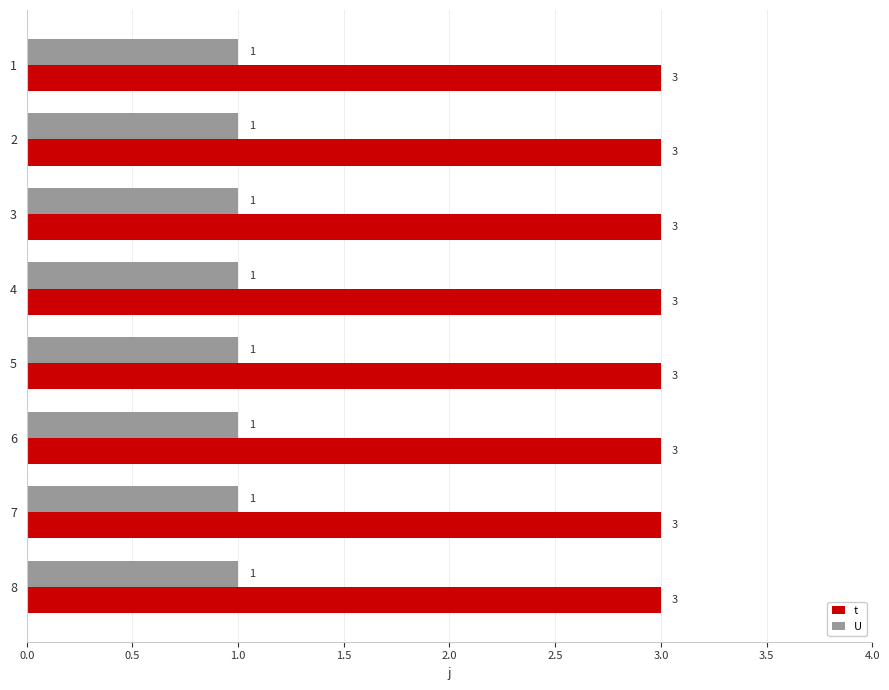

What is the maximum value for t?

3